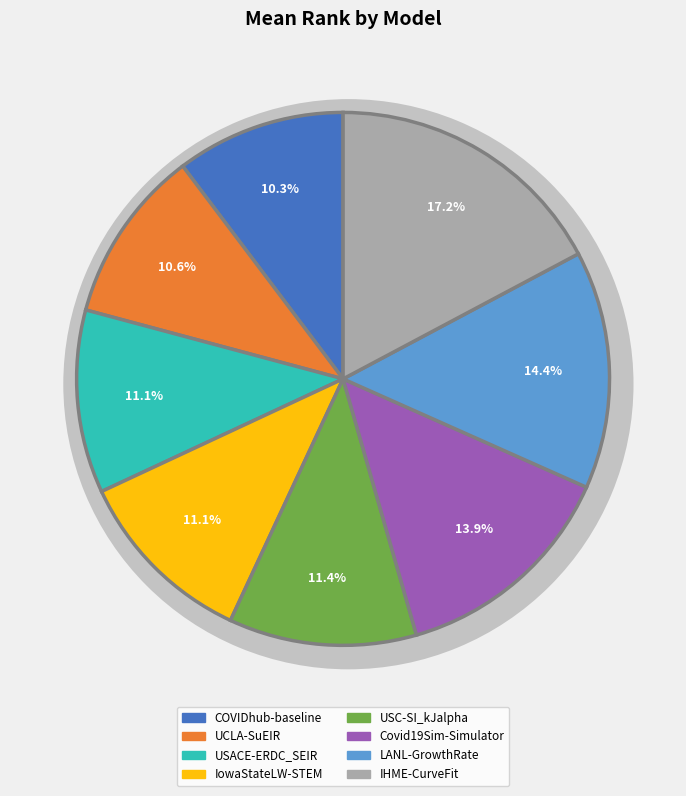

Is the sum of Covid19Sim-Simulator and LANL-GrowthRate greater than half?

No